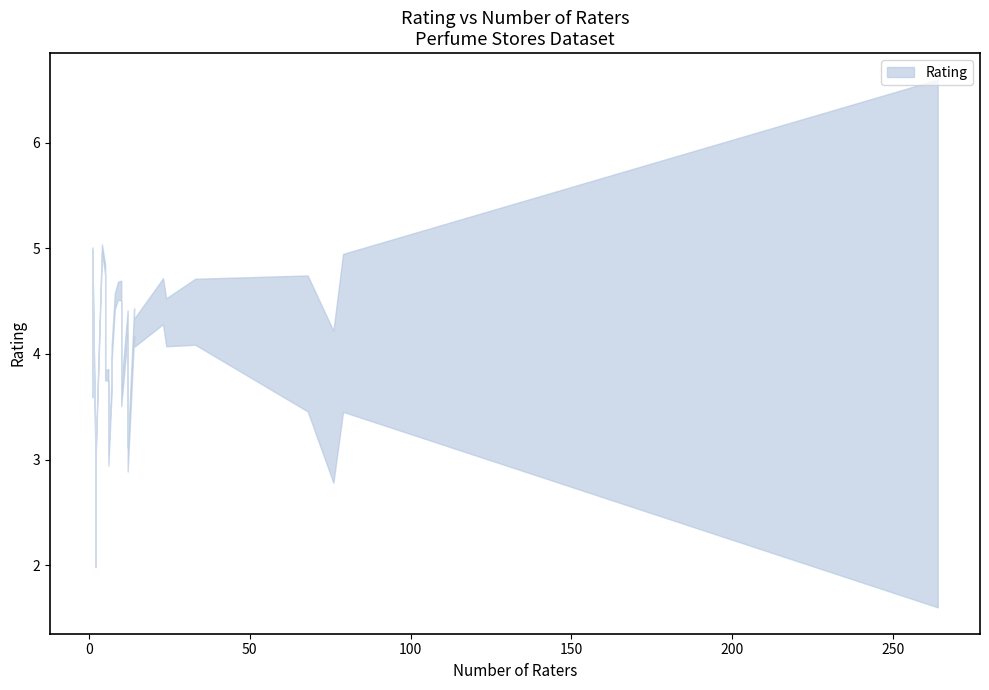

What is the ratio of the value at 14 to the value at 264?

1.0